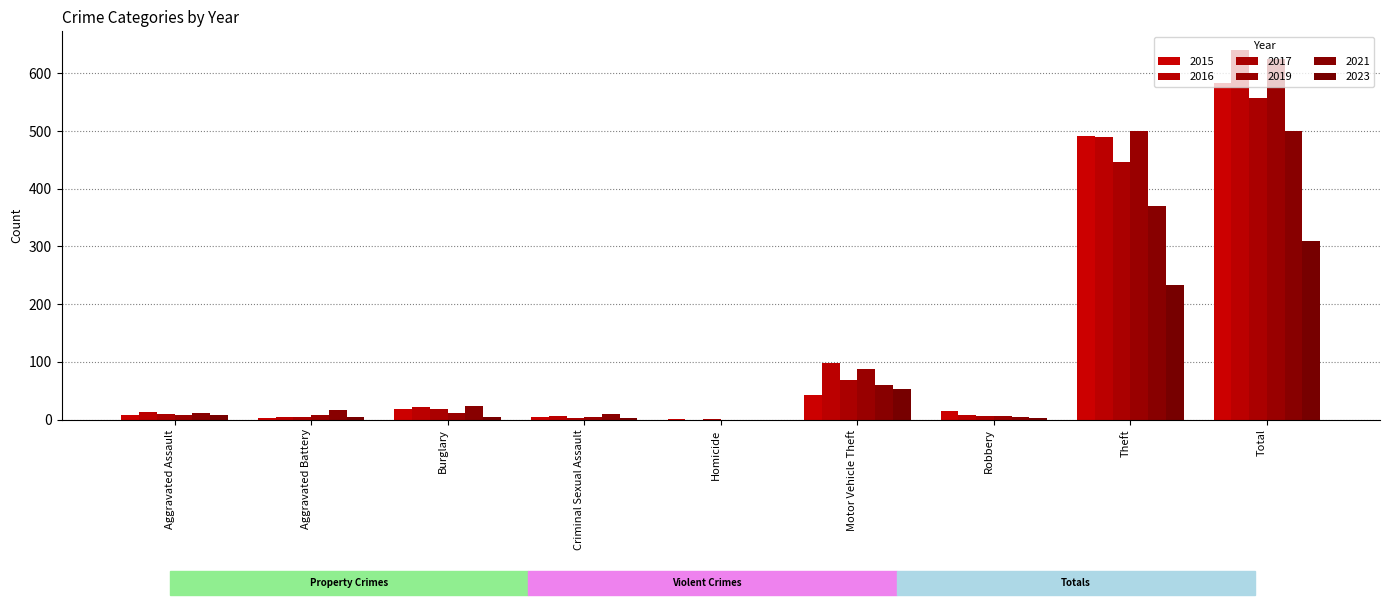

At which label is 2019 closest to 312?

Theft